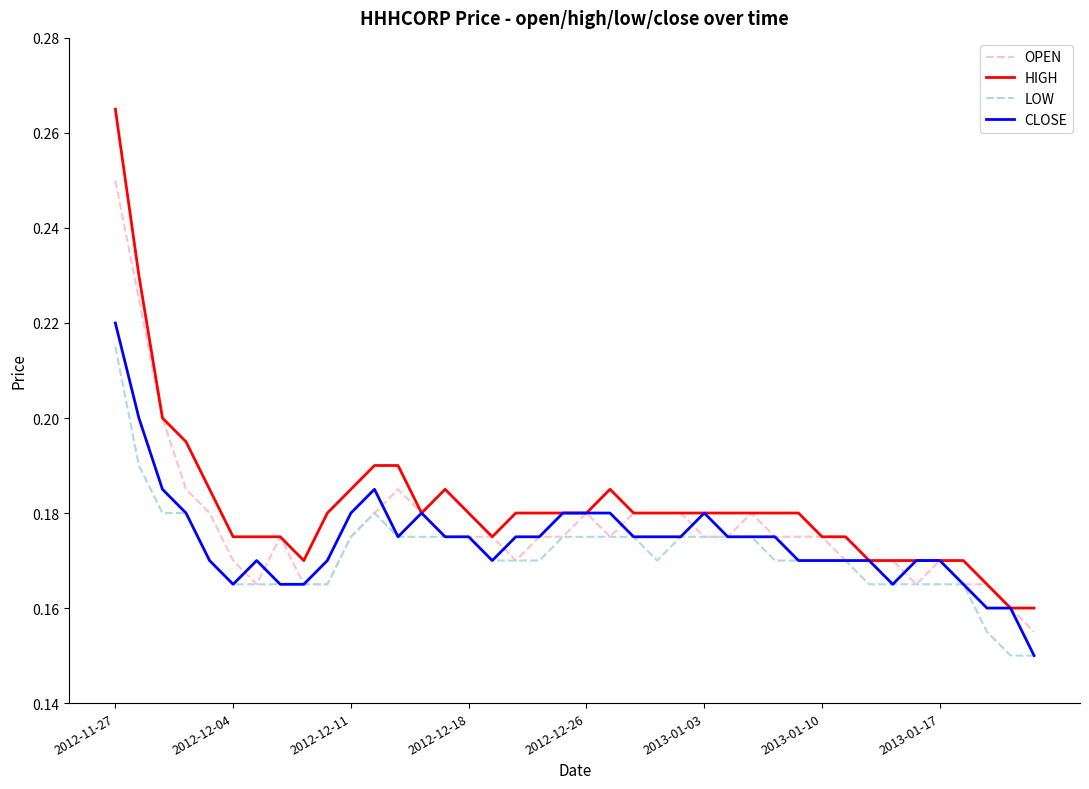

Which series has the largest total across all categories?

HIGH